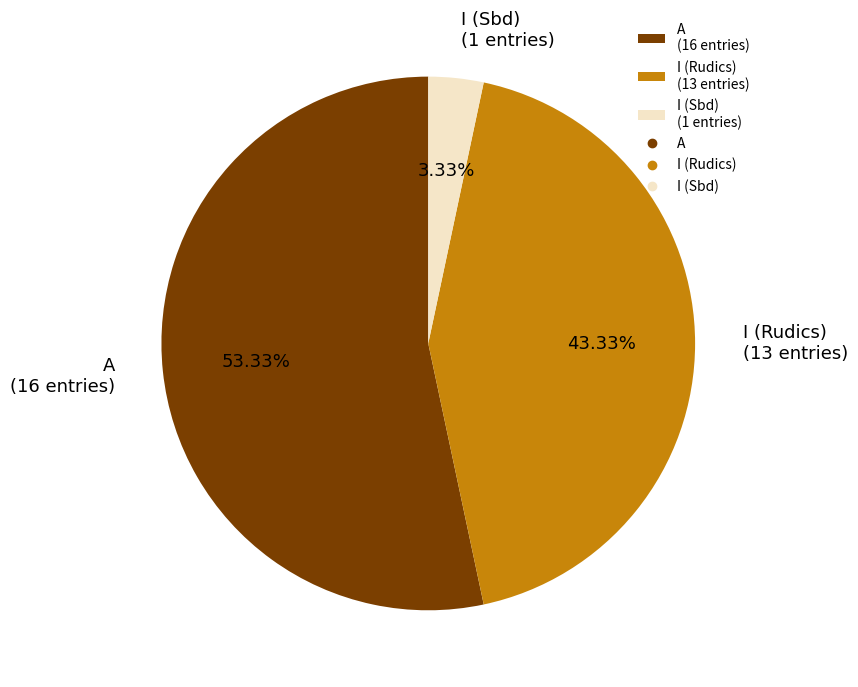

How many slices are in this pie chart?

3